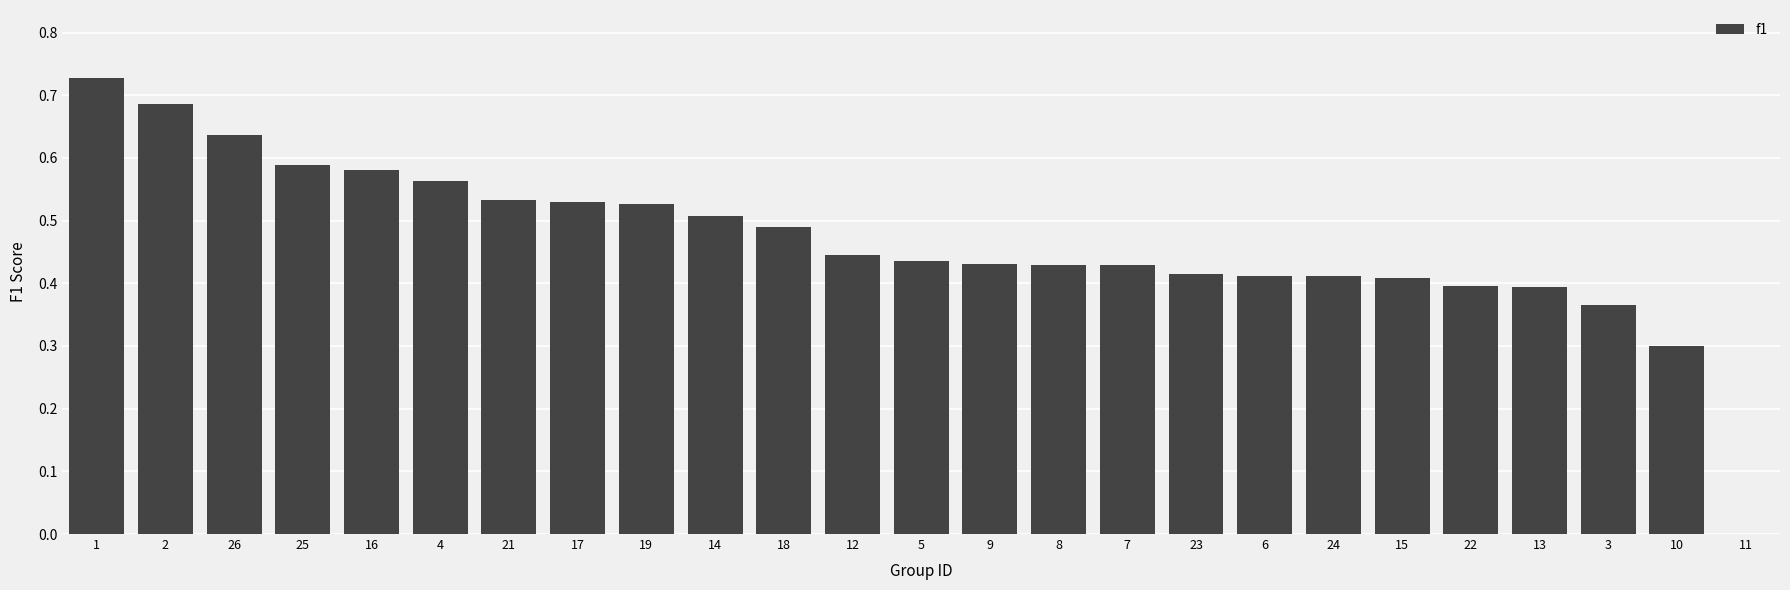

Which category has the highest value across all series?

1